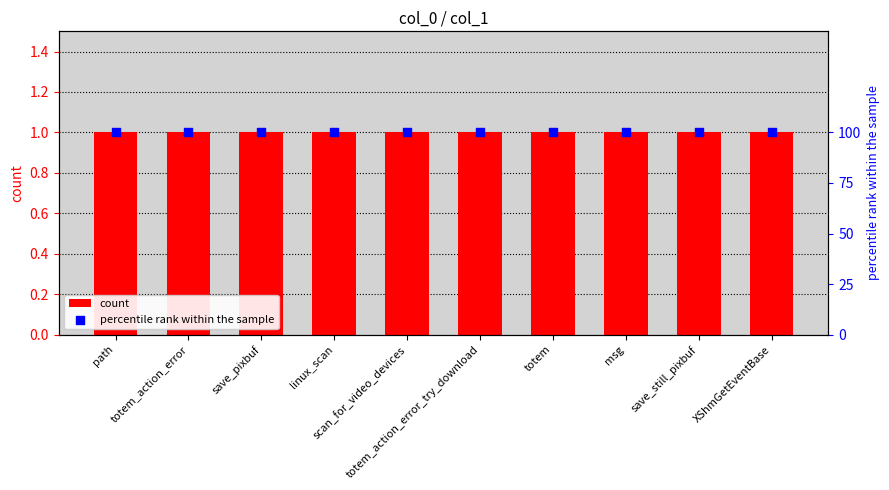

Which series contains the lowest Y value?

count